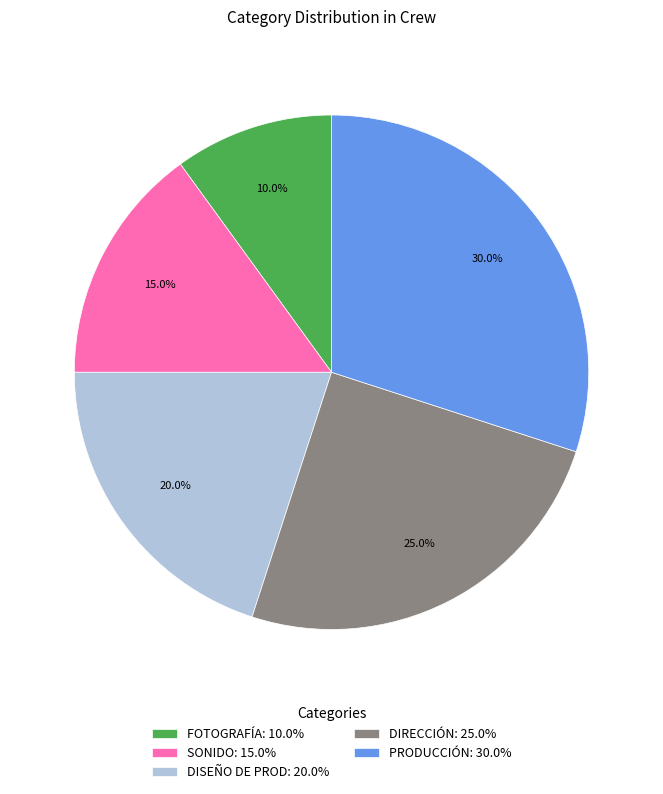

Is it true that DISEÑO DE PROD is 12% of the pie?

False